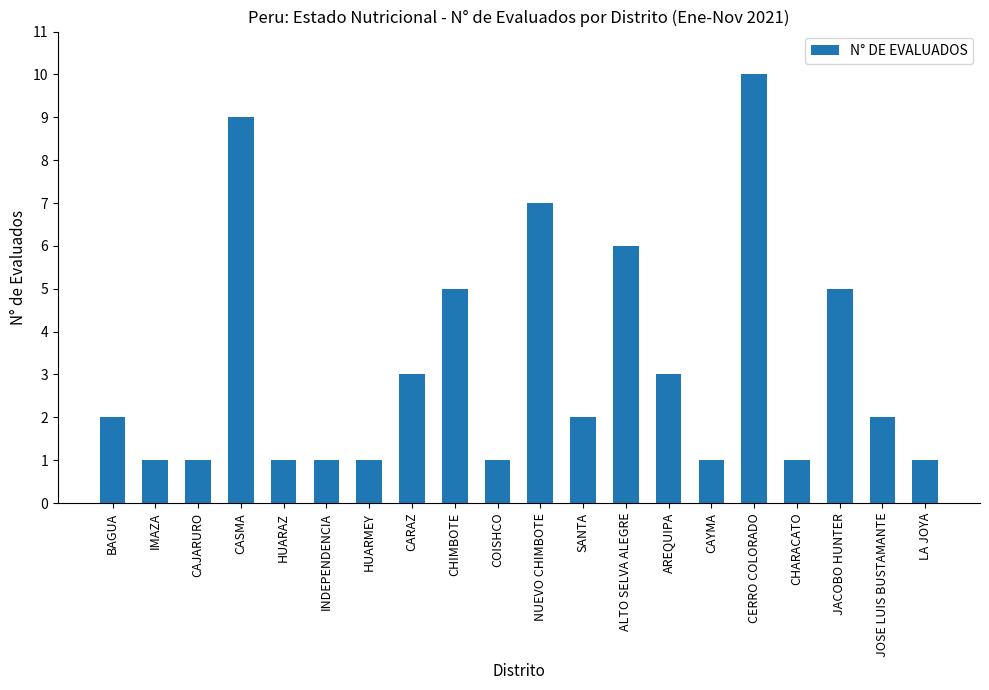

True or false: the data shows 3 at CARAZ.

True